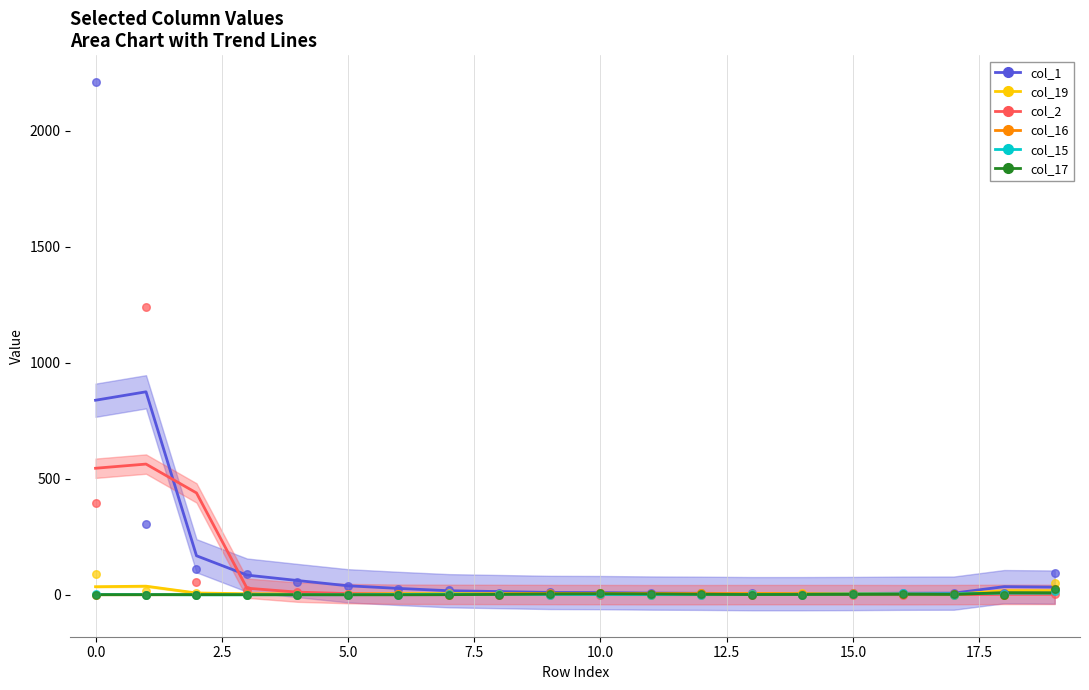

Which series has the widest spread of Y values?

col_1